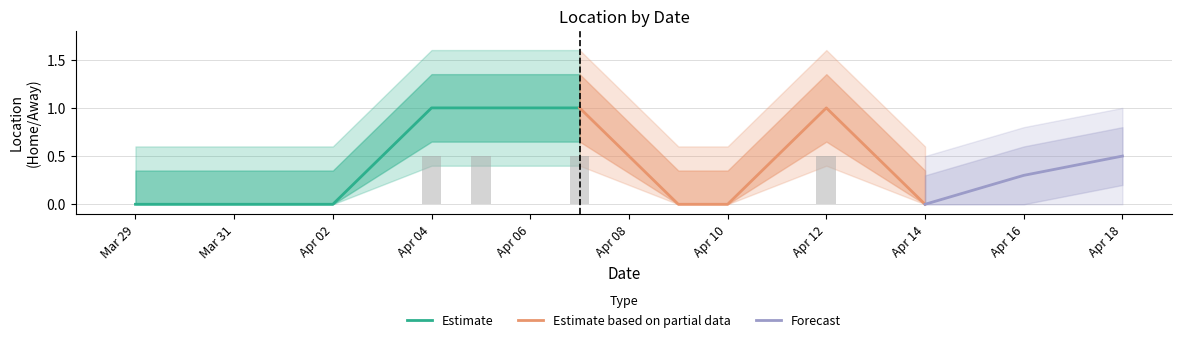

What is the sum of all values?

4